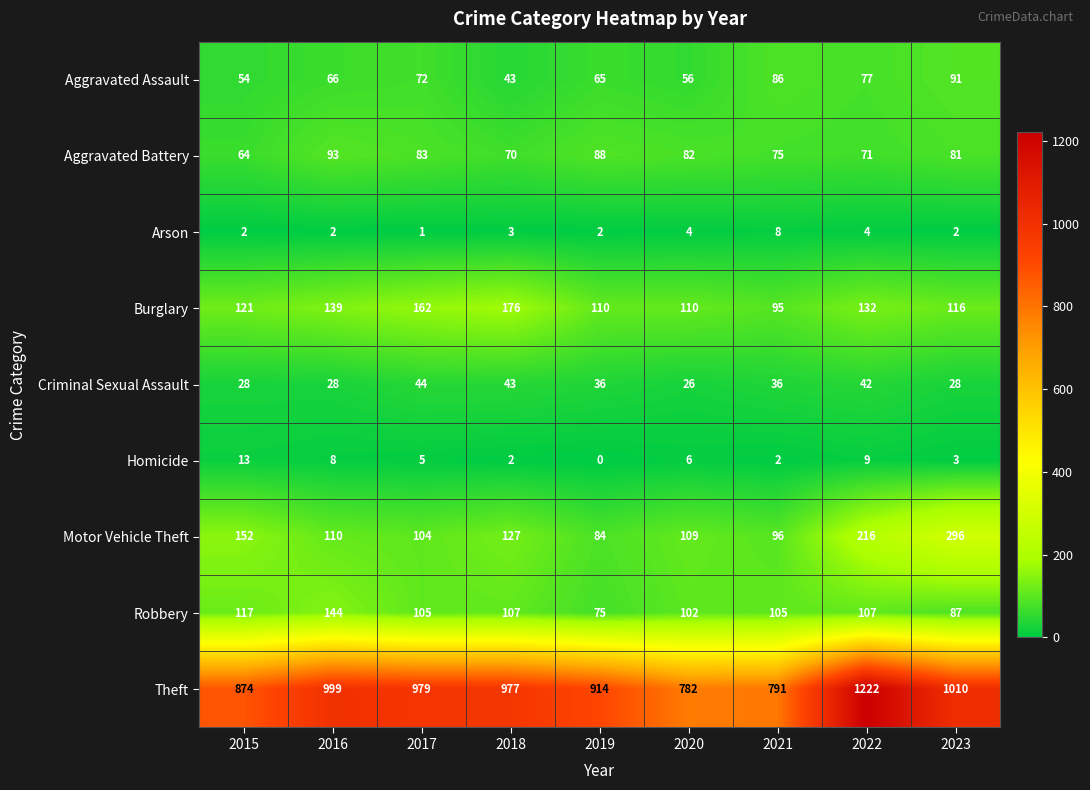

Is it true that Aggravated Battery equals 71 at 2022?

True